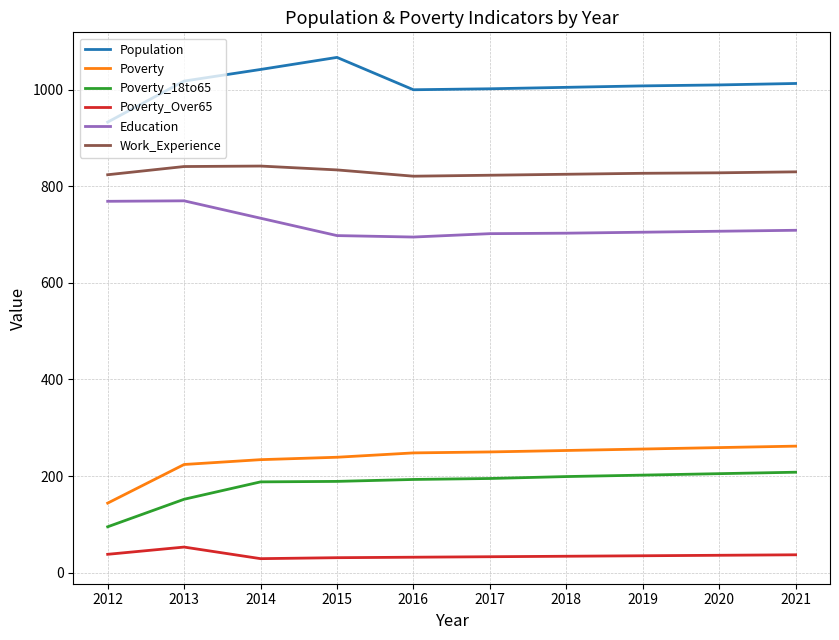

True or false: Poverty and Poverty_18to65 cross at least once.

False